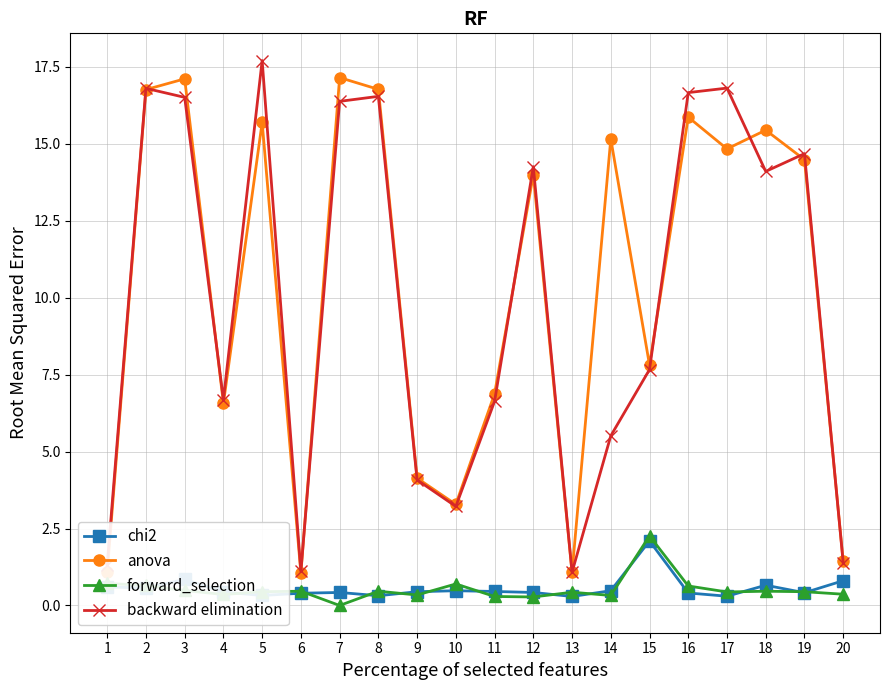

True or false: forward_selection and backward elimination intersect in this chart.

False